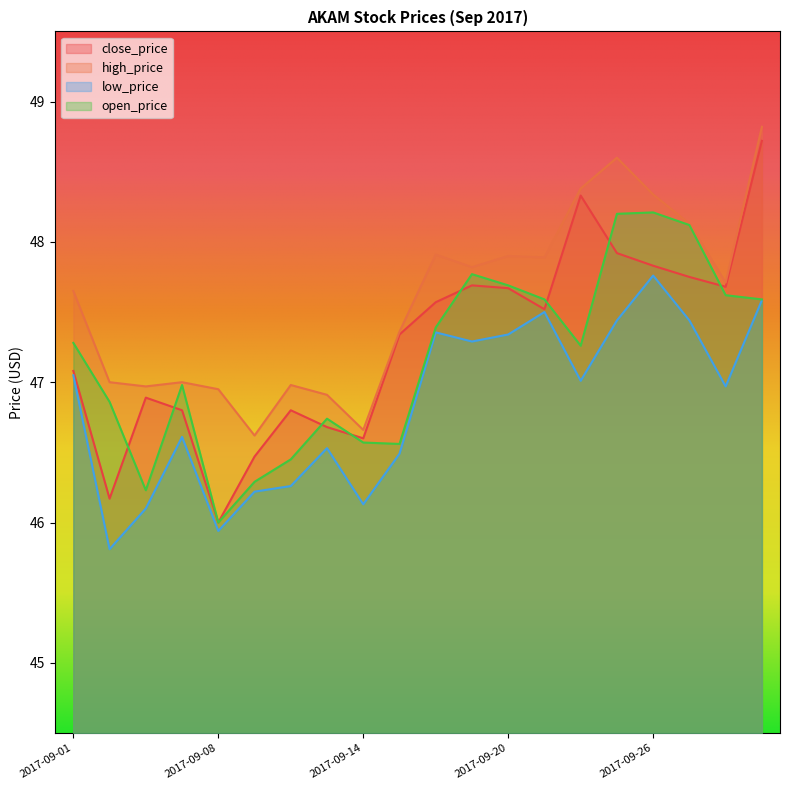

True or false: close_price and high_price intersect in this chart.

False